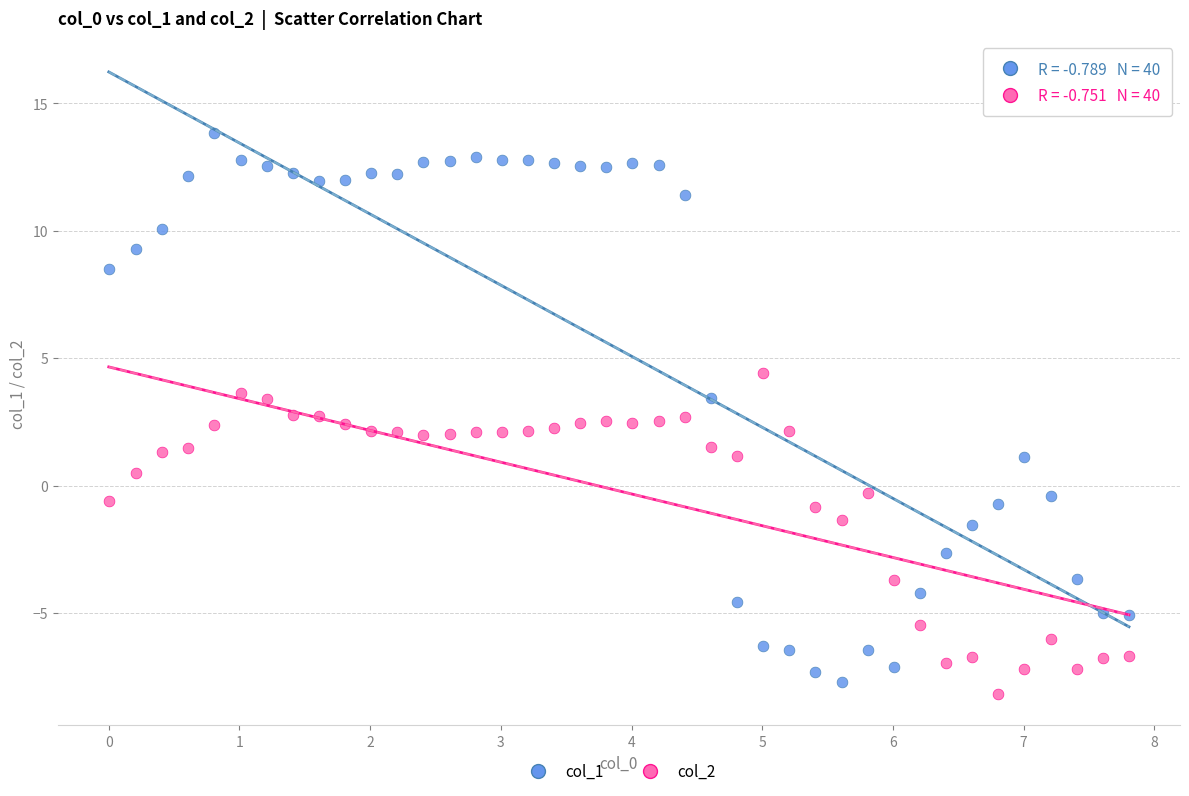

What are all the series names shown in the legend?

col_1, col_2